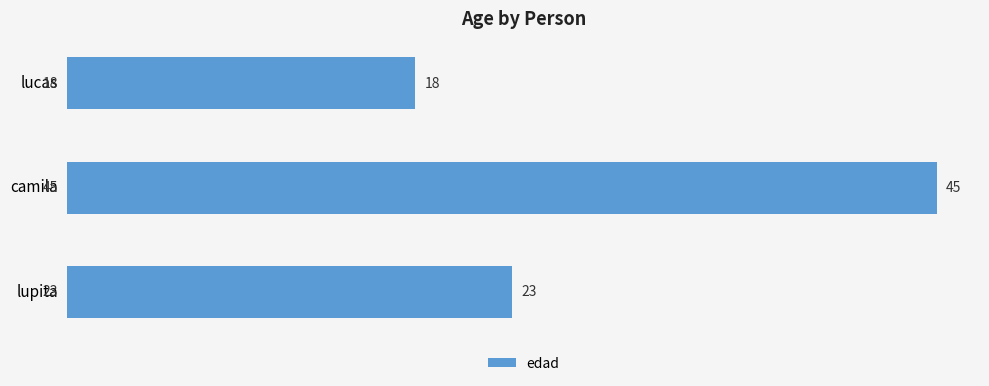

Are the bars horizontal?

Yes